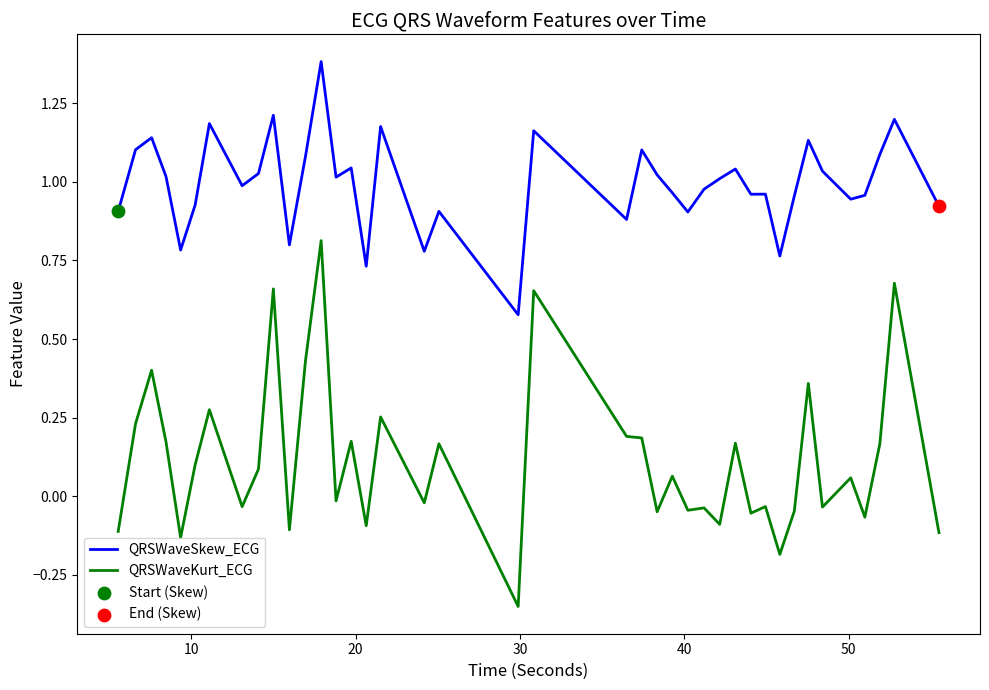

True or false: QRSWaveSkew_ECG and QRSWaveKurt_ECG intersect in this chart.

False